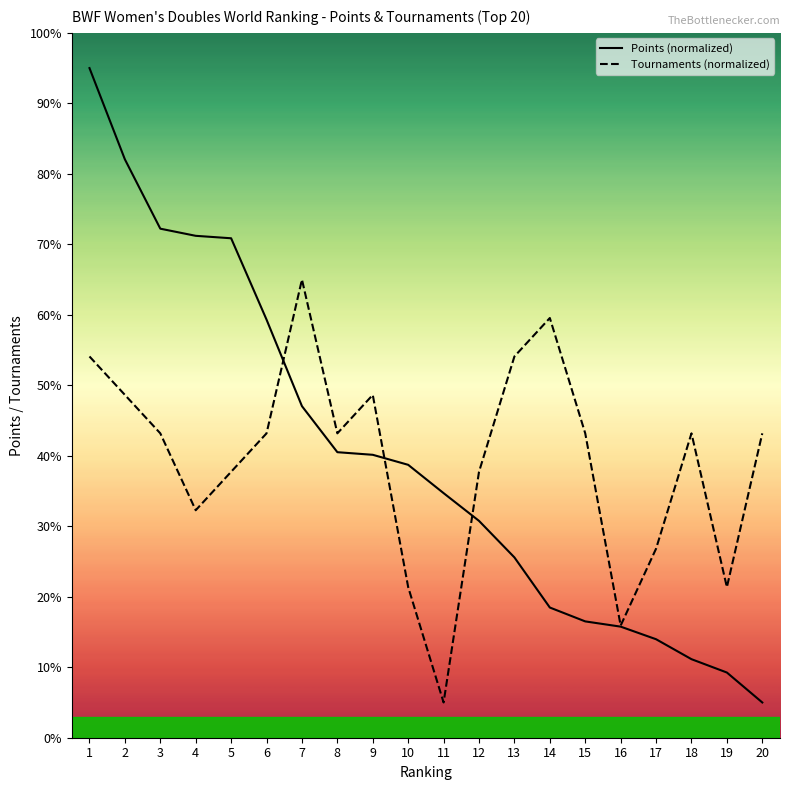

How many data points in Tournaments (normalized) are above 43?

12